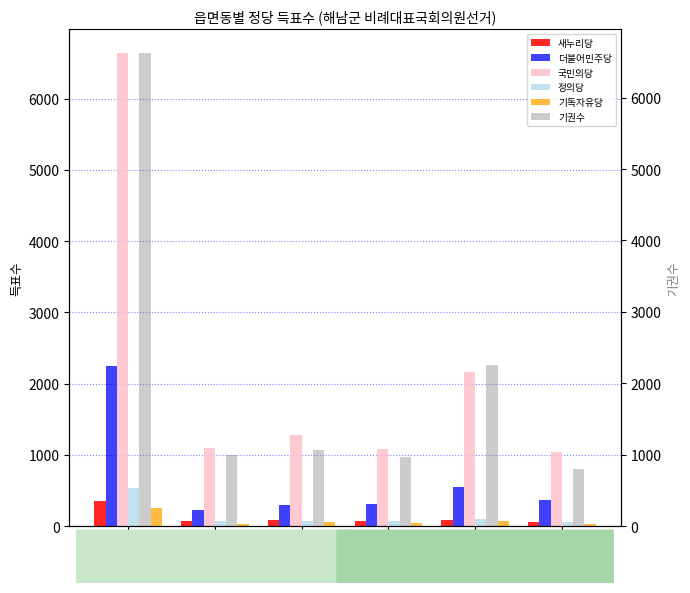

What value does the 새누리당 series have at 삼산면, to the nearest 50?

50